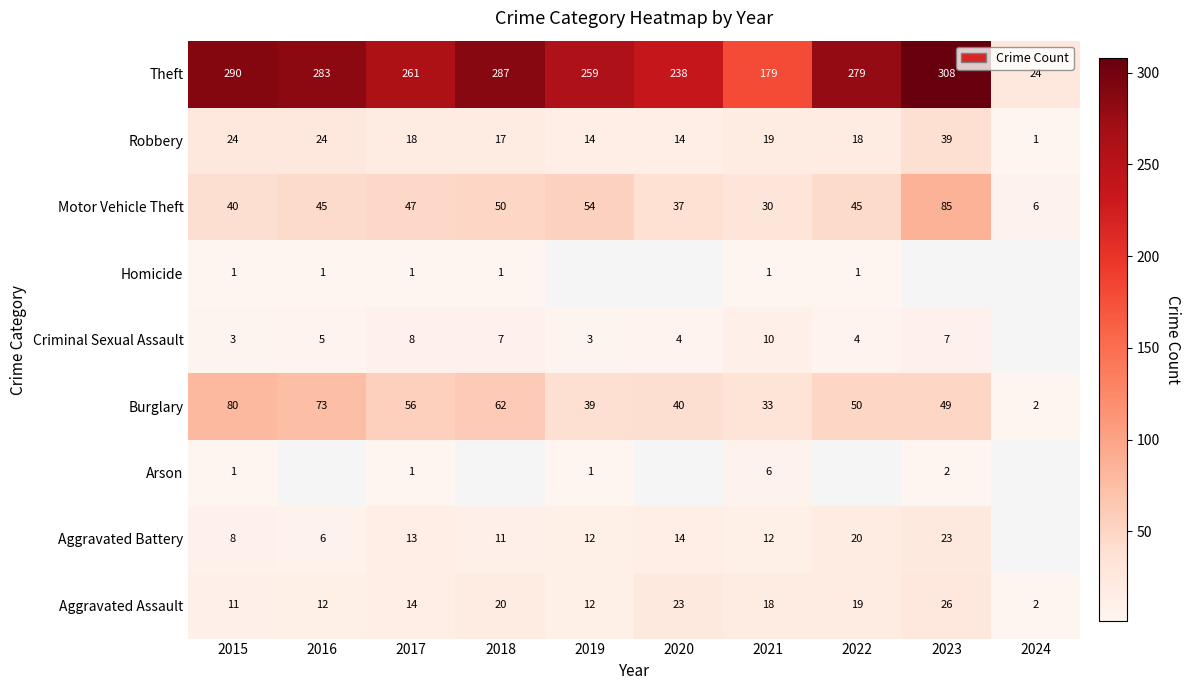

What is the minimum value for Motor Vehicle Theft?

6